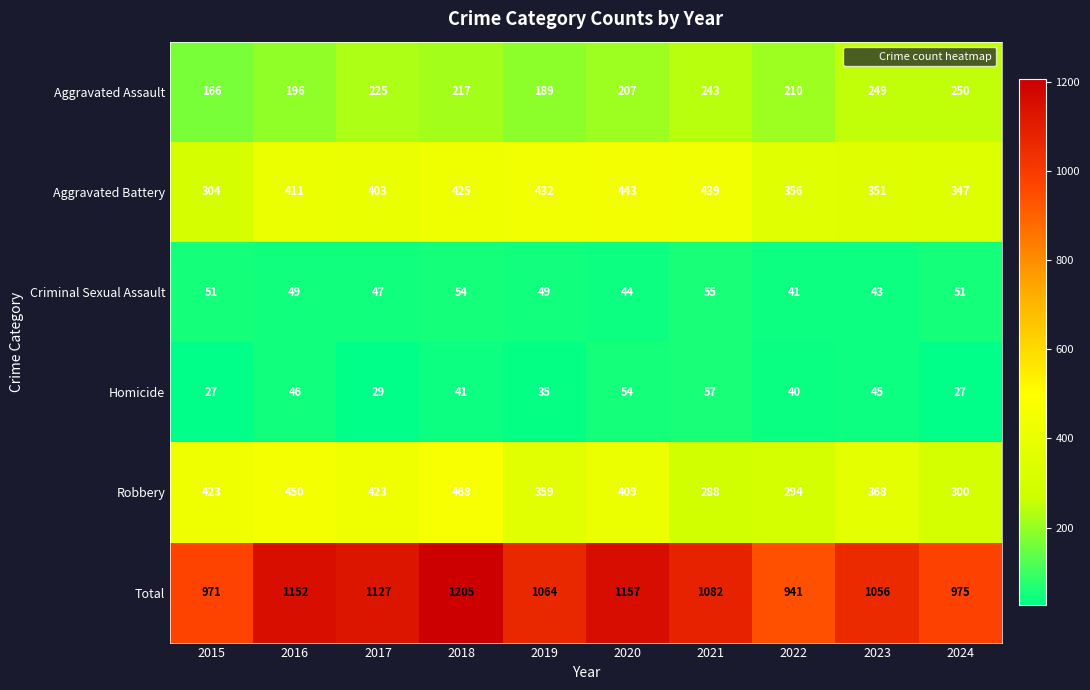

The value of Aggravated Battery at 2020 is 443. True or false?

True